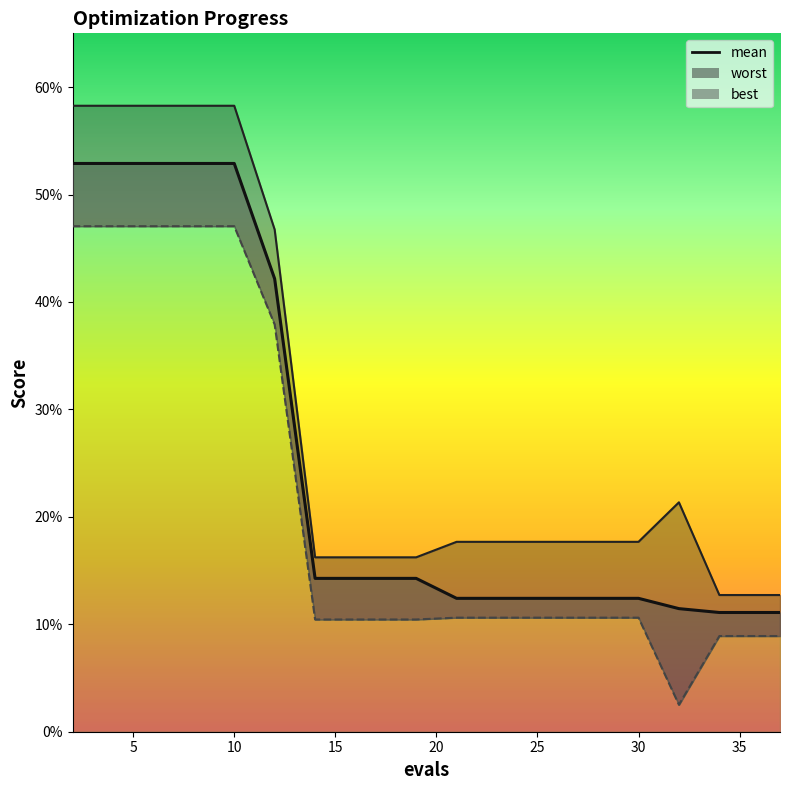

How many lines are shown in the chart?

1